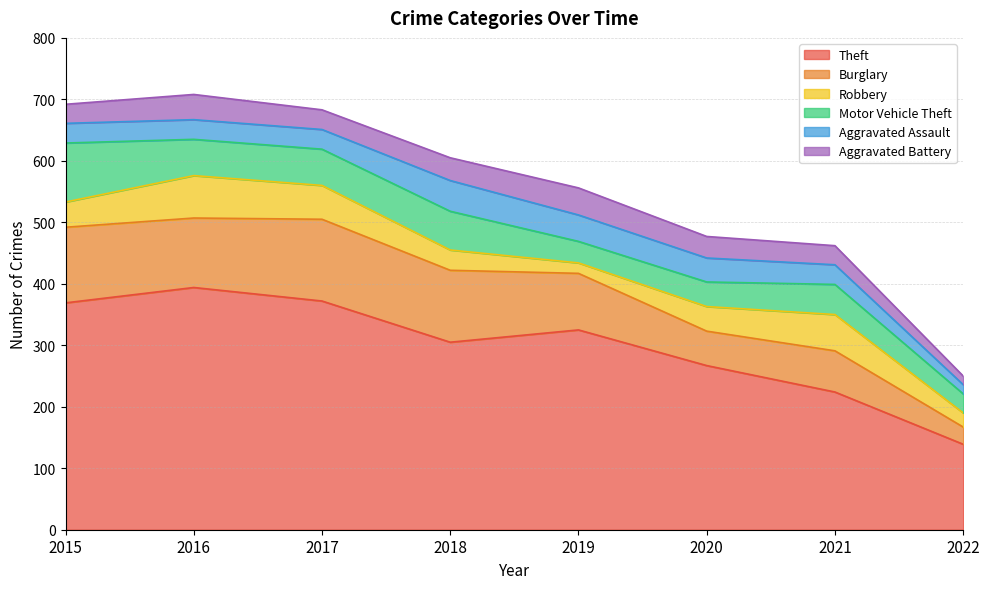

Which series has the largest range (max minus min)?

Theft